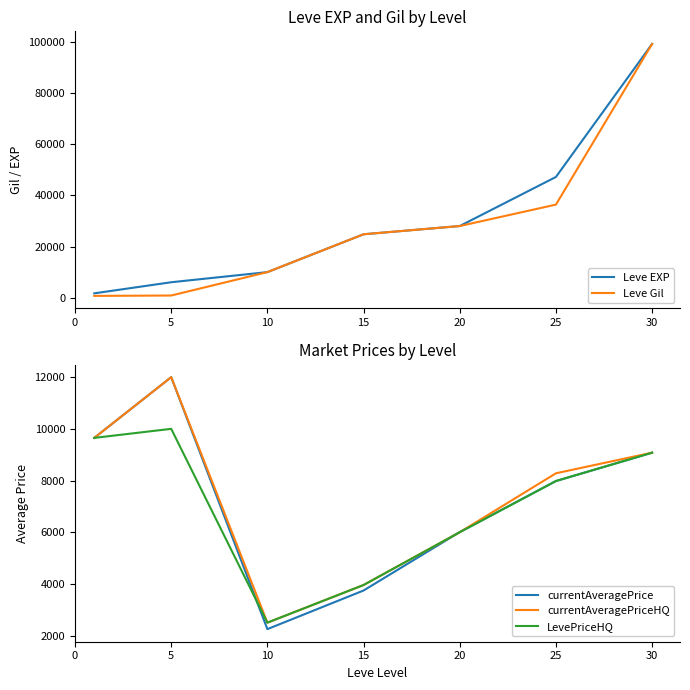

What is the approximate value of Leve EXP at 20?

28010